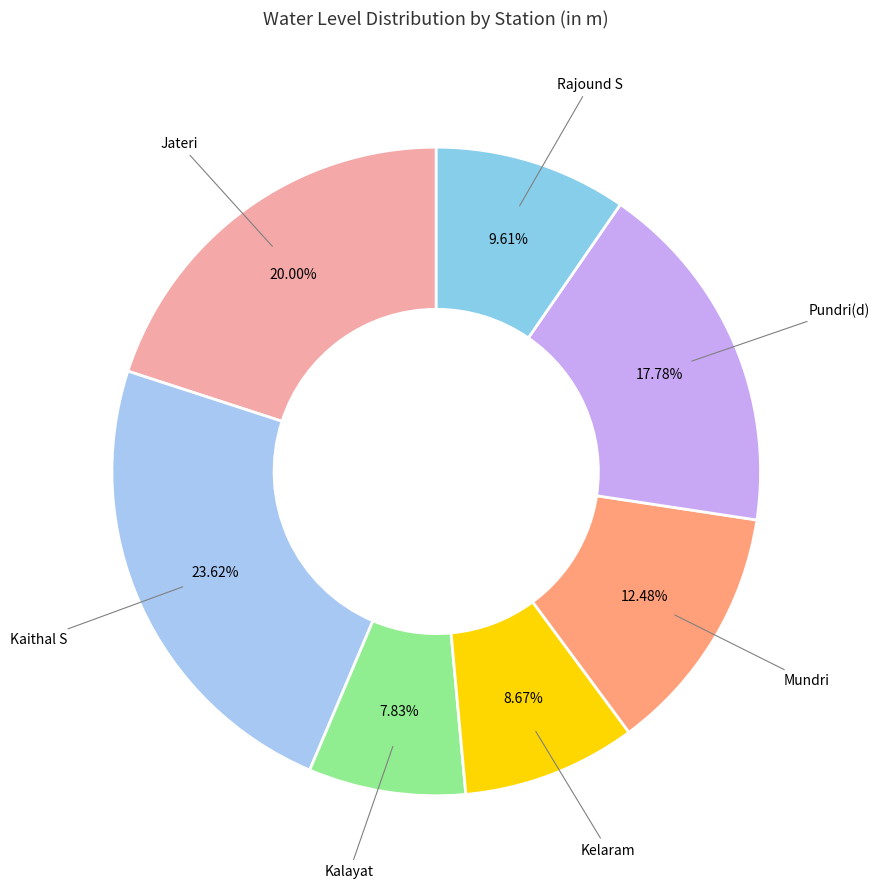

Which category has the smallest portion of the pie?

Kalayat